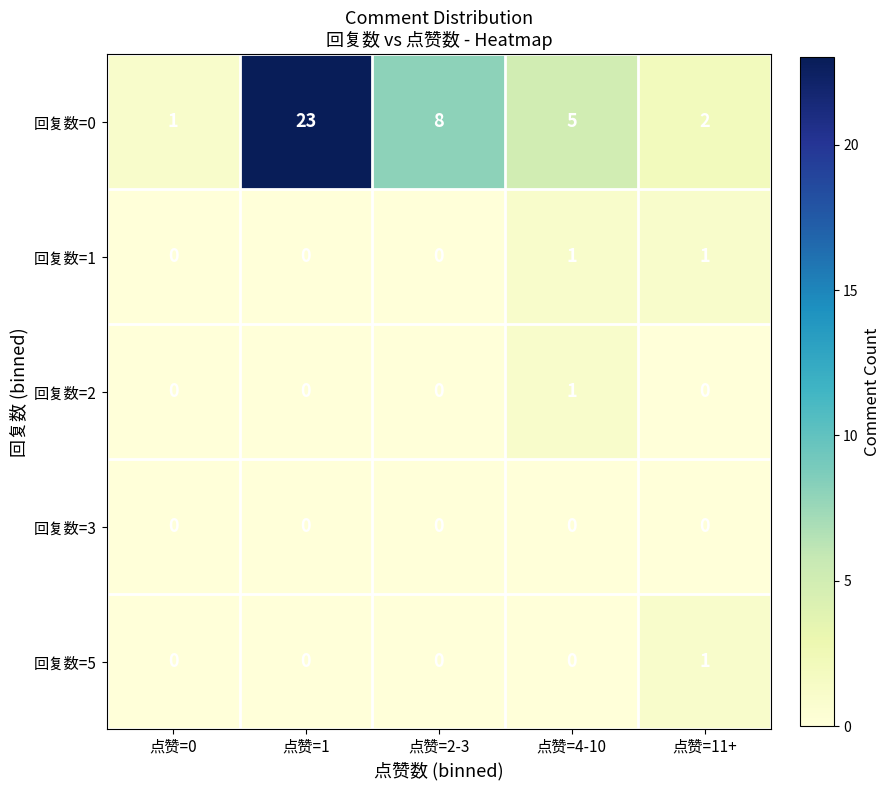

Between 点赞=0 and 点赞=2-3, which series saw the biggest shift?

回复数=0